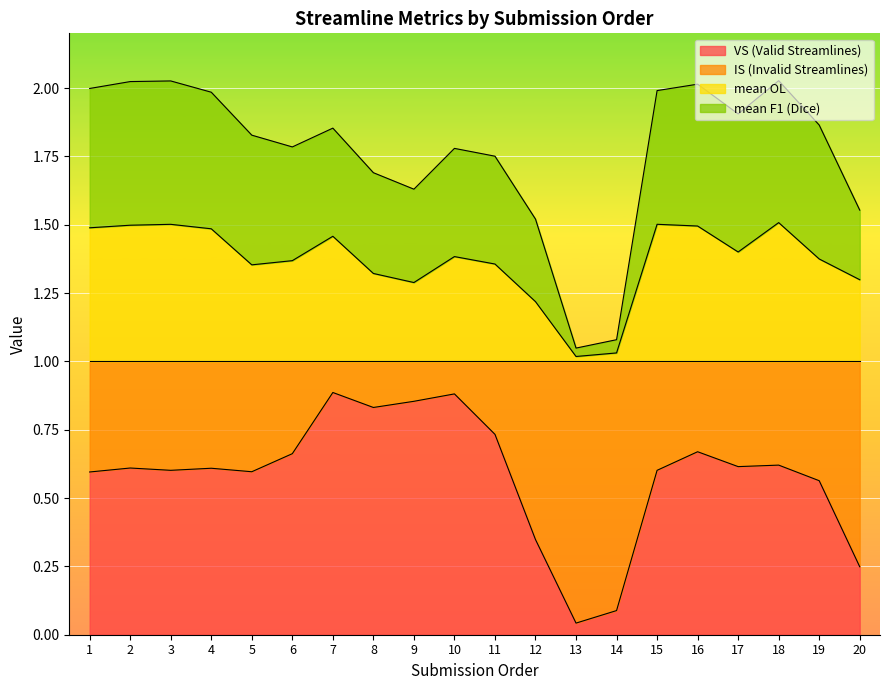

What is the total value across all series at 12?

1.5